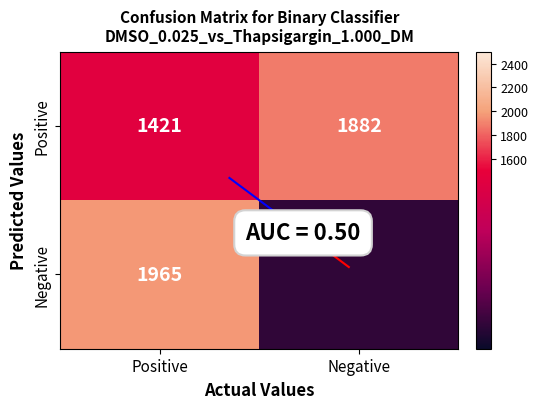

What is the highest value of the Positive series?

1882